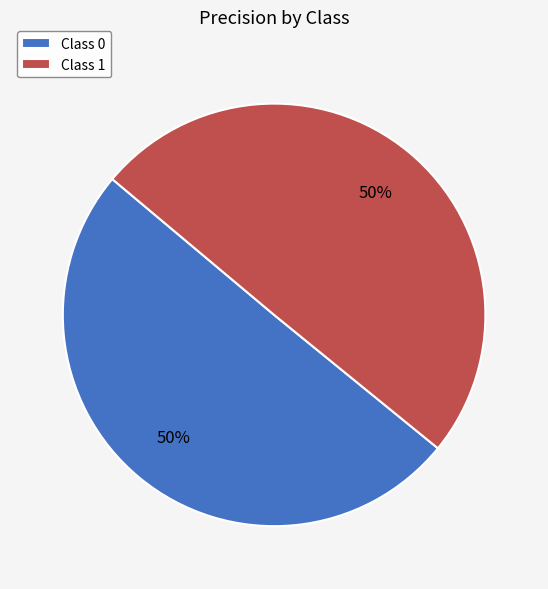

To the nearest percent, what is the combined percentage of Class 1 and Class 0?

100%